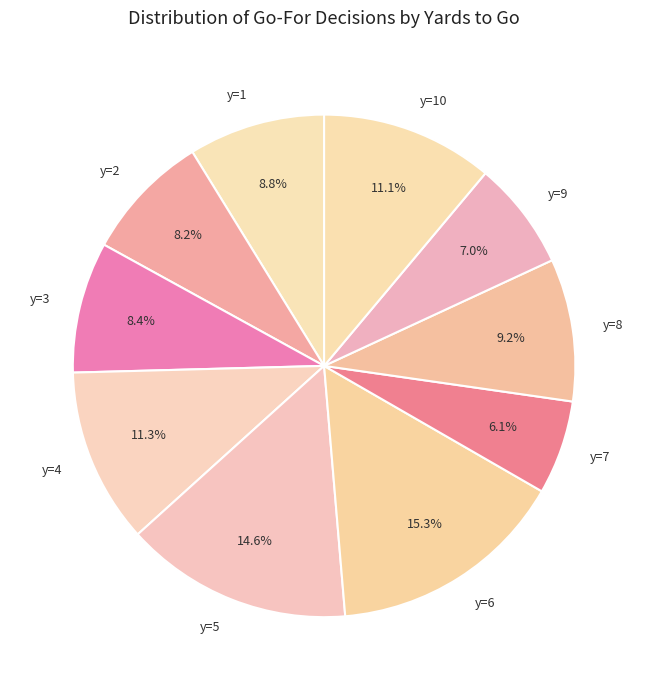

How many slices are in this pie chart?

10